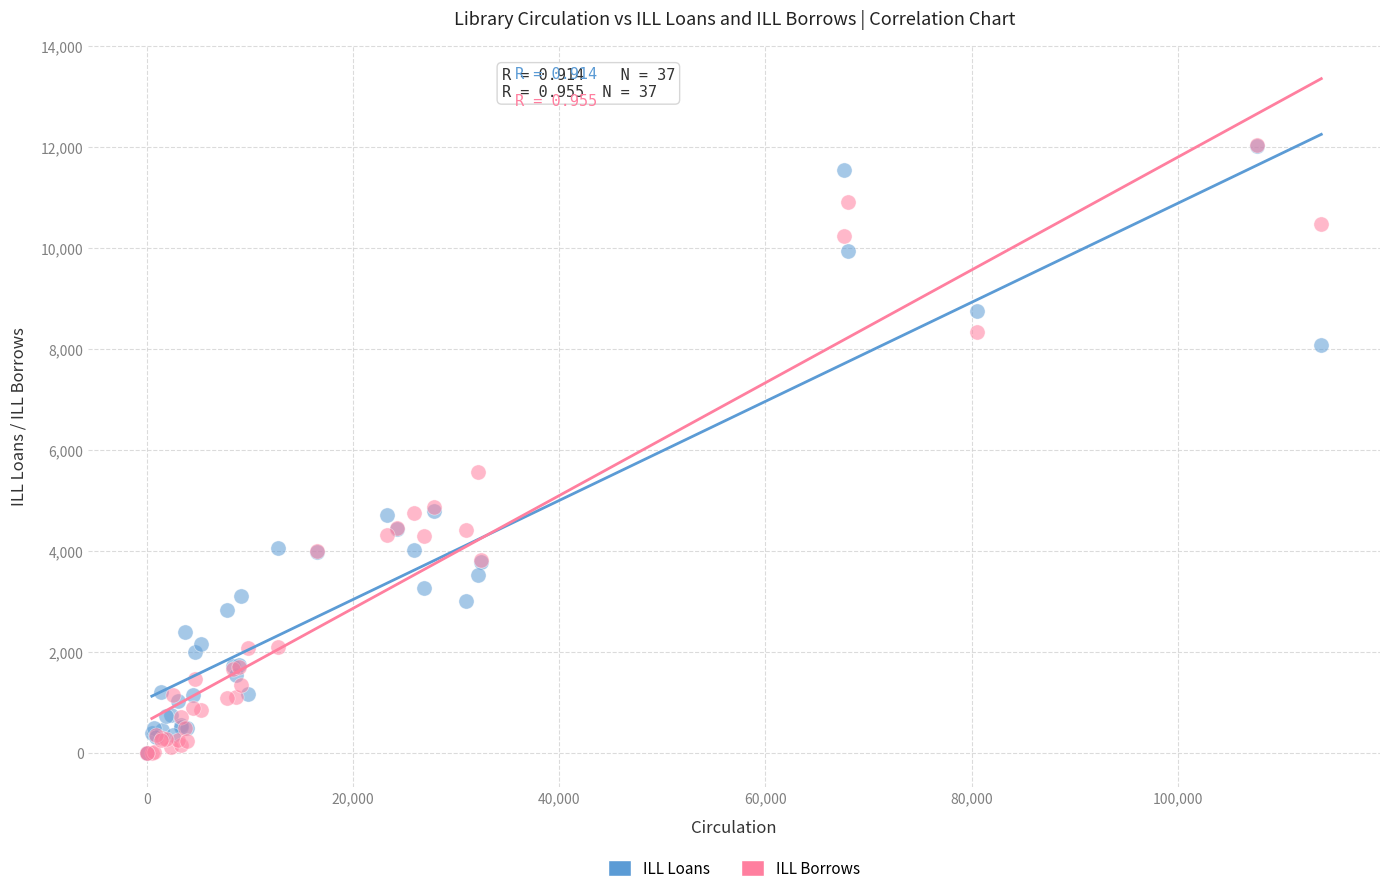

In the ILL Loans series, what Y value is closest to 6010?

4785